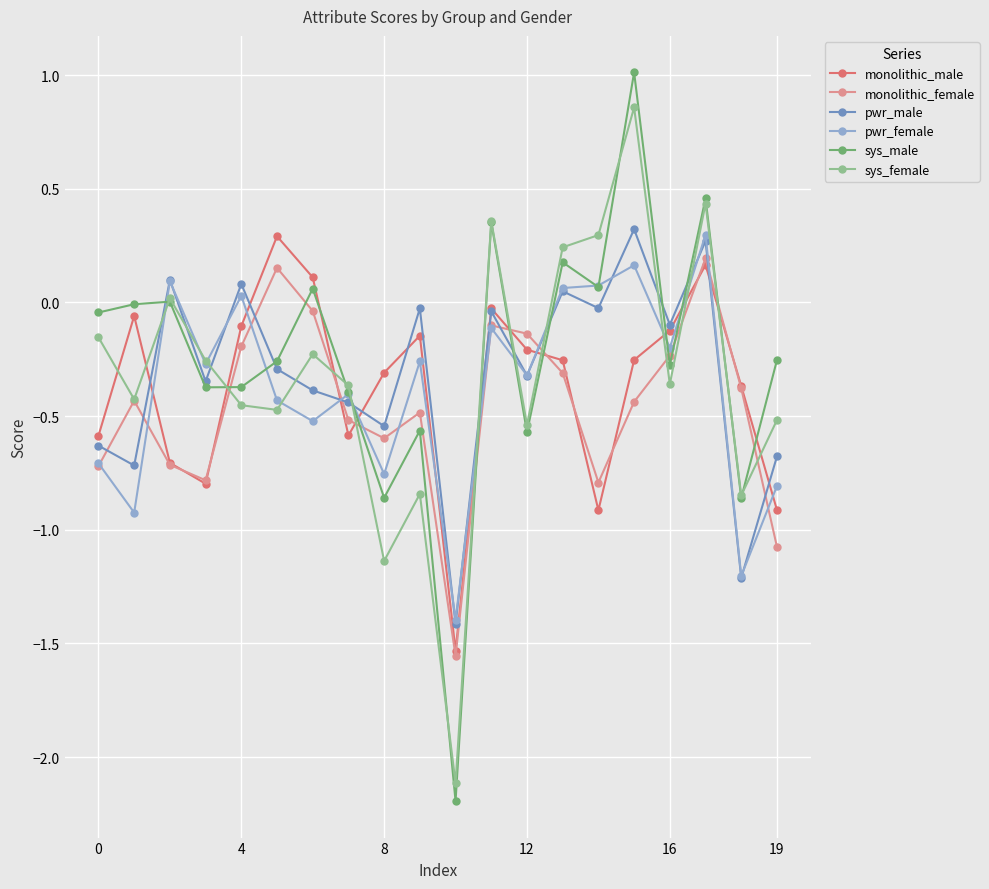

True or false: sys_male has more than 1 interior local peaks.

True